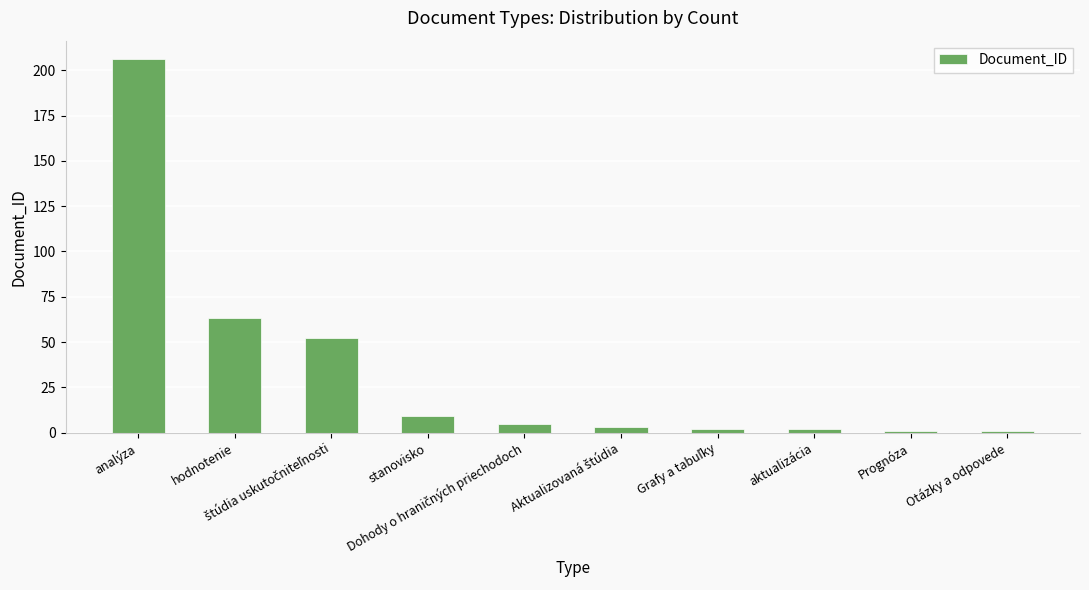

How many values are below 5?

5